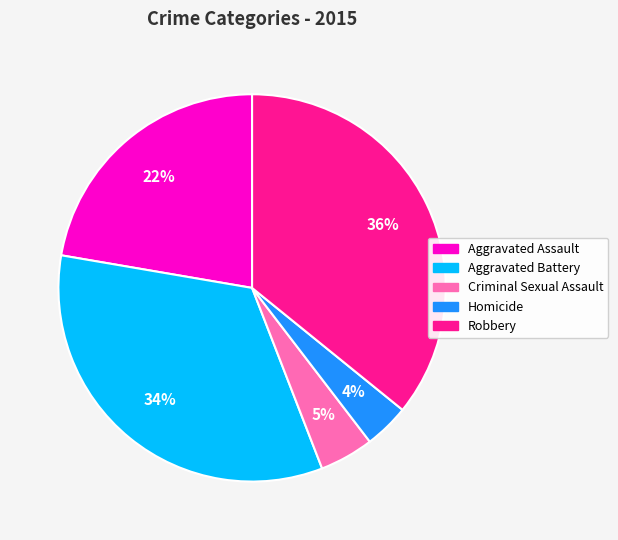

Does Aggravated Assault account for over 50% of the chart?

No